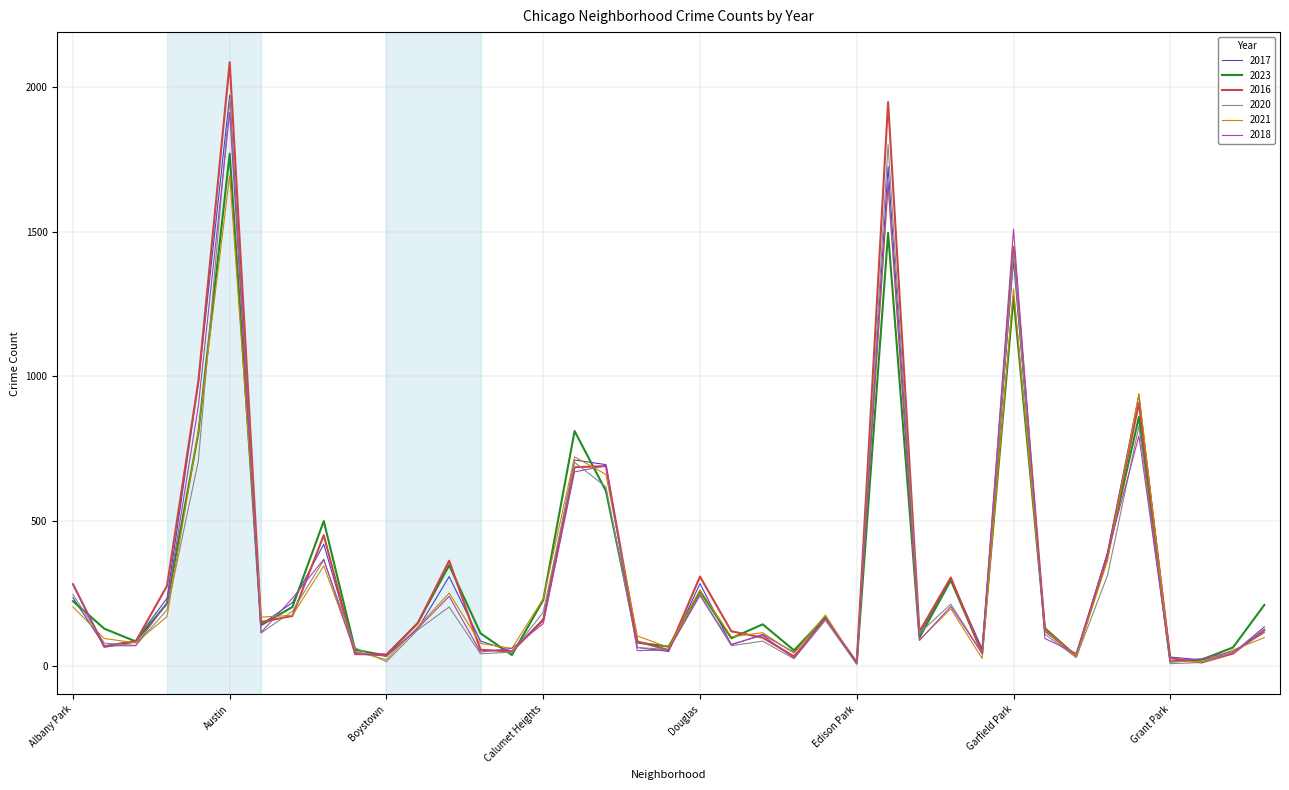

What is the maximum value for 2018?

1912